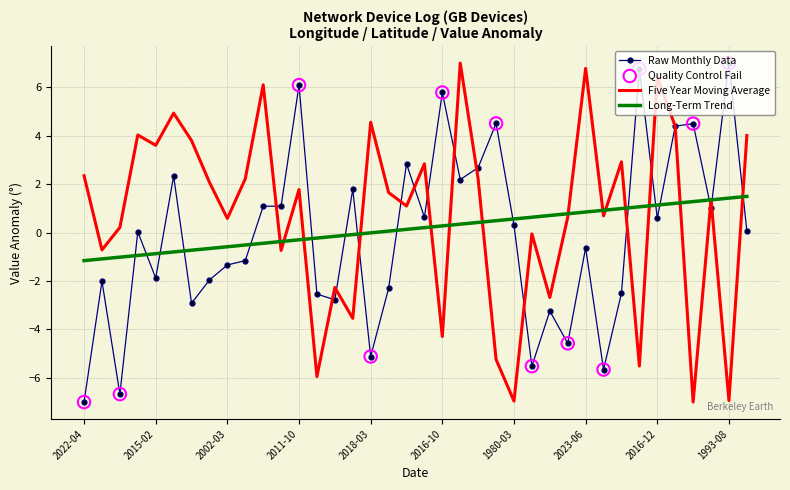

After their last crossing, which series has the higher values: Raw Monthly Data or Long-Term Trend?

Long-Term Trend